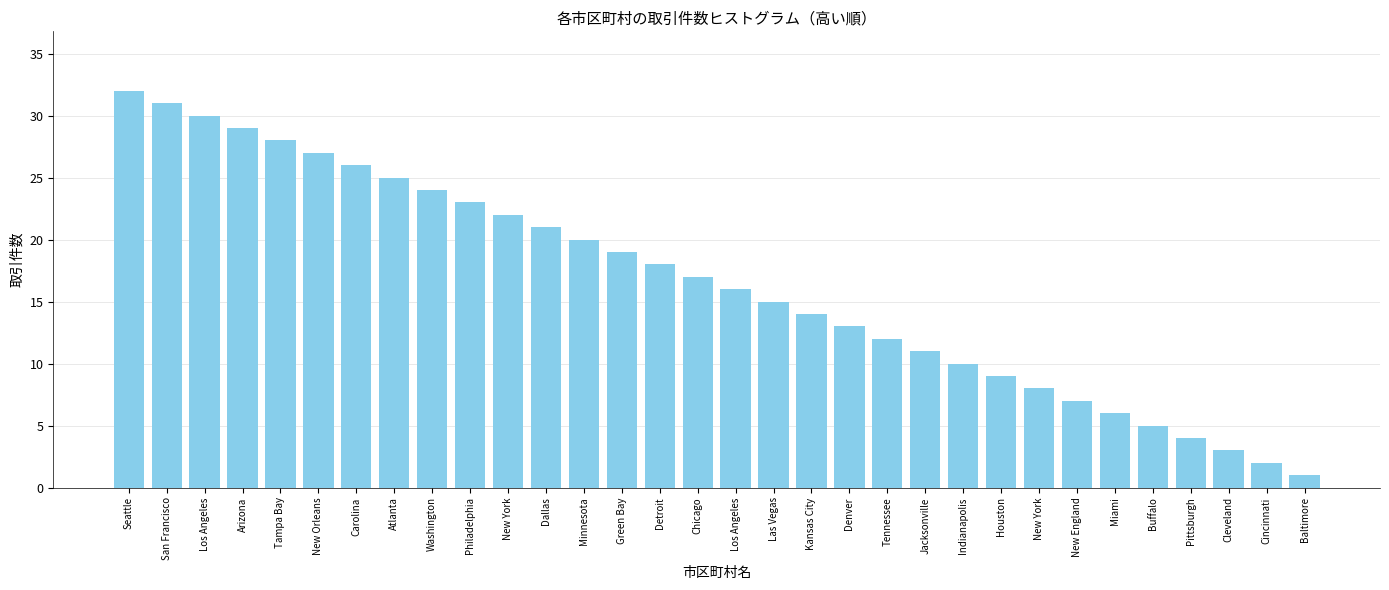

Does the chart contain any negative values?

No